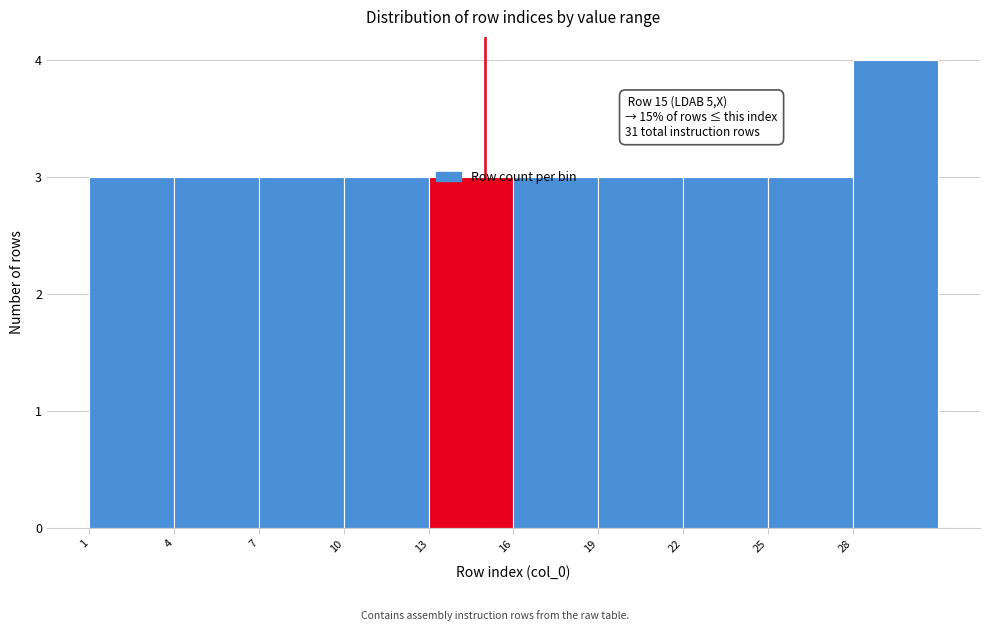

Which range on the x-axis has the tallest bar?

28 to 31